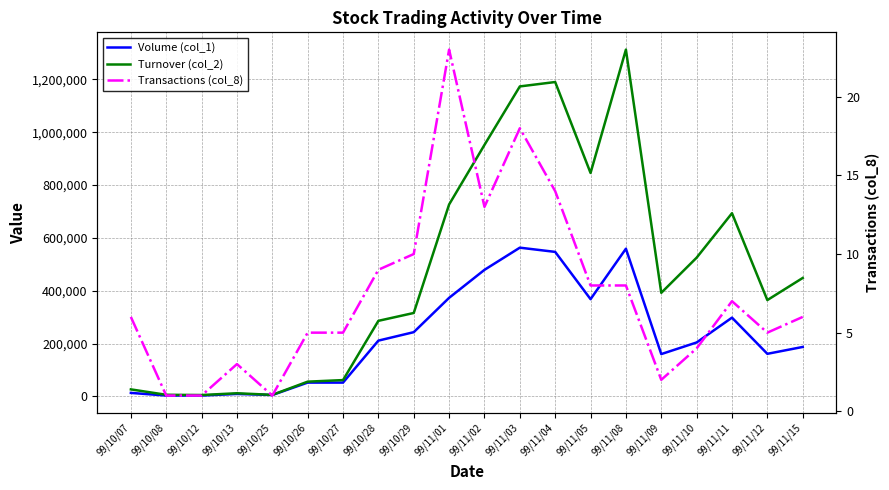

What is the difference between the second highest and second lowest values in the Turnover (col_2) series?

1184690